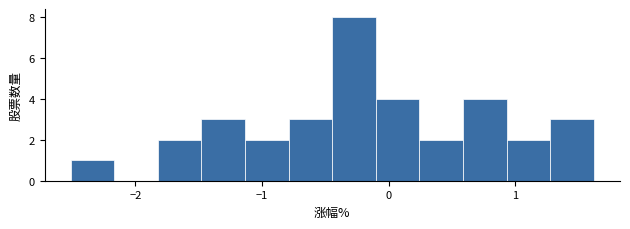

Read against the x-axis, roughly where is the centre of the tallest bar?

-0.3